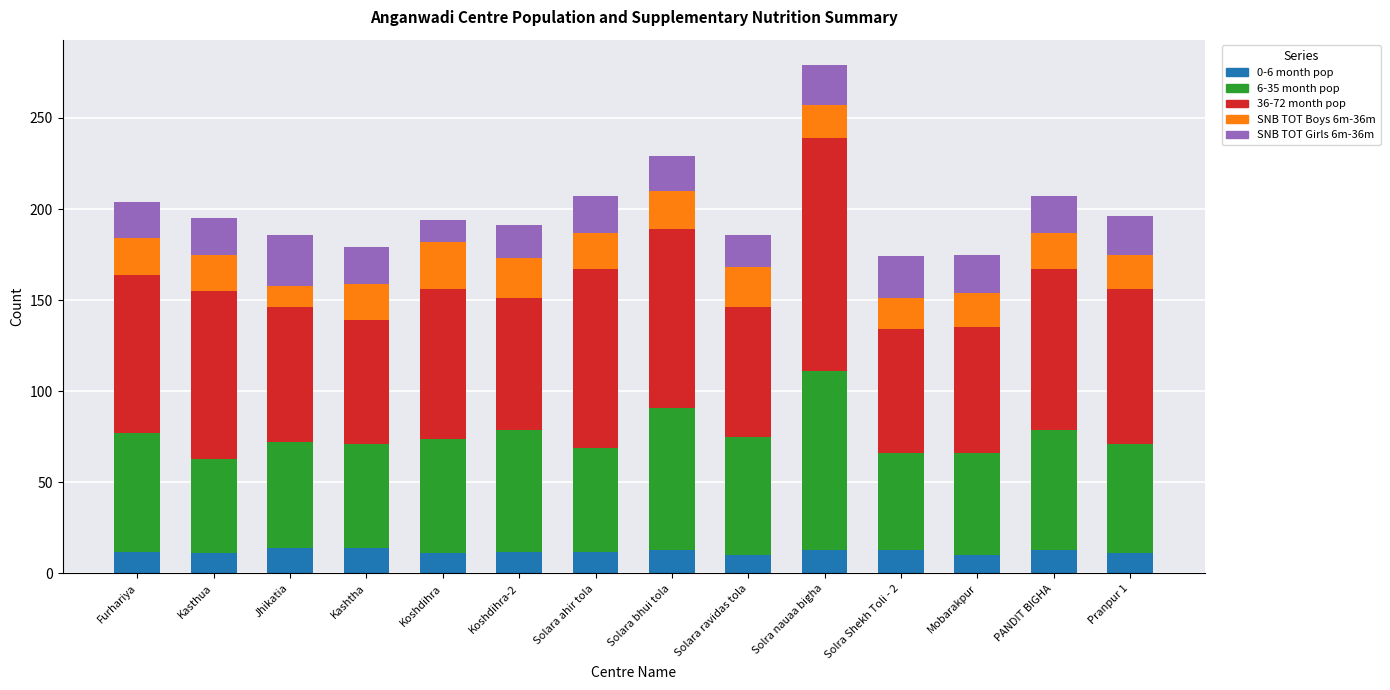

True or false: 0-6 month pop has a value of 13 at Solra nauaa bigha.

True